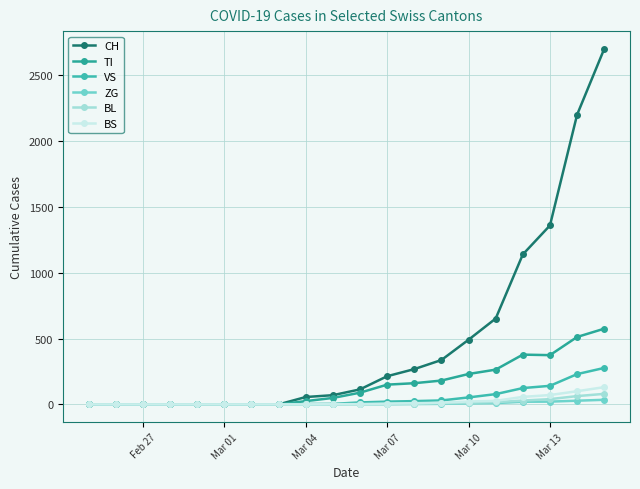

Is this an area chart (filled region under the line)?

No